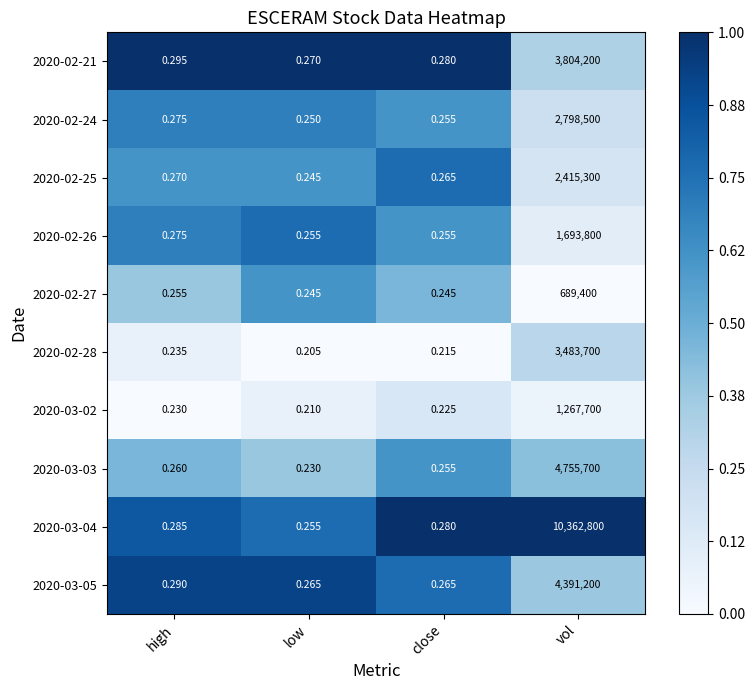

List the labels in order of 2020-03-03 value, smallest first.

low, close, high, vol